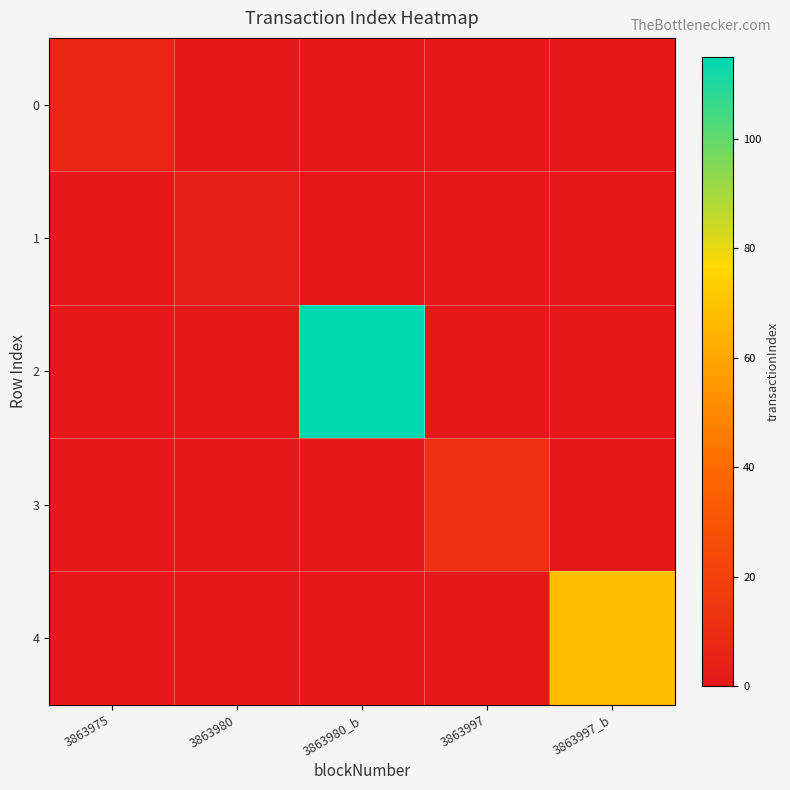

Which series has the largest range (max minus min)?

2